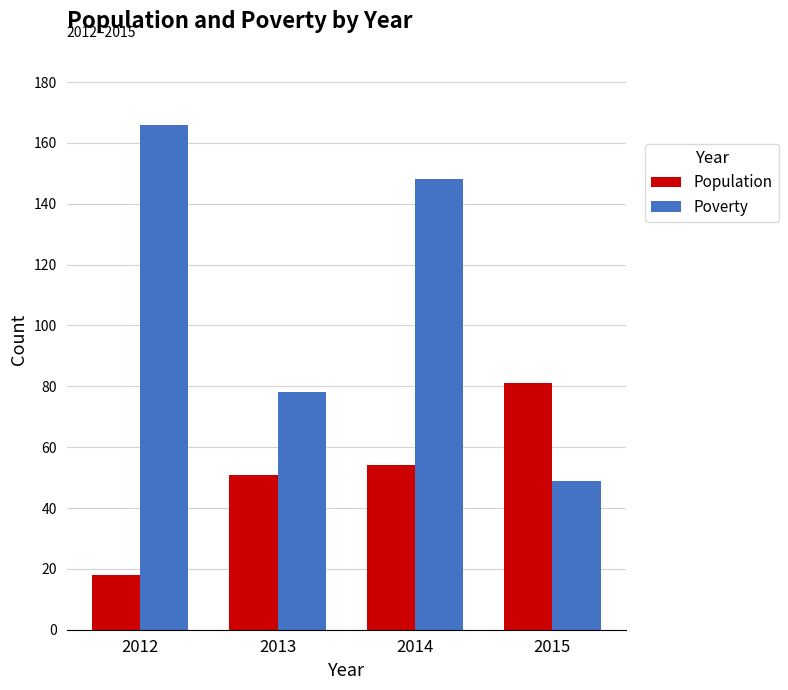

What is the highest value of the Poverty series?

166